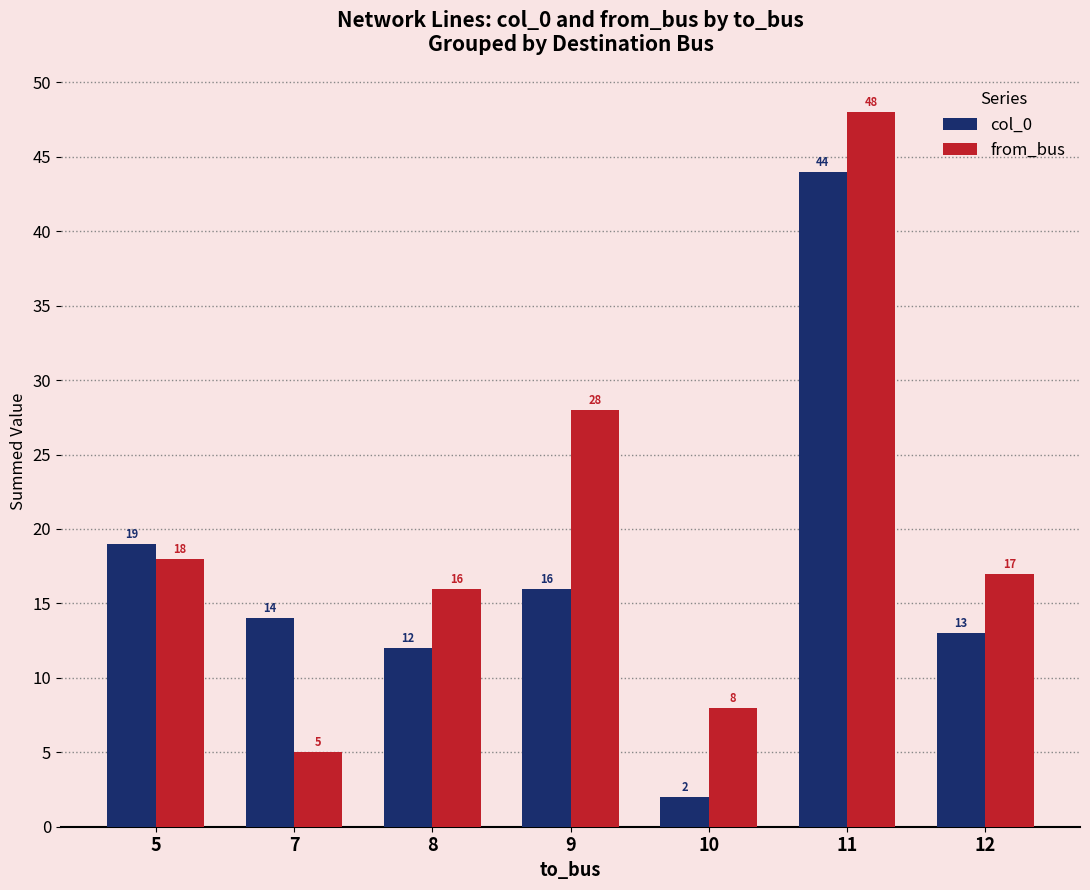

Count the number of data series in this chart.

2